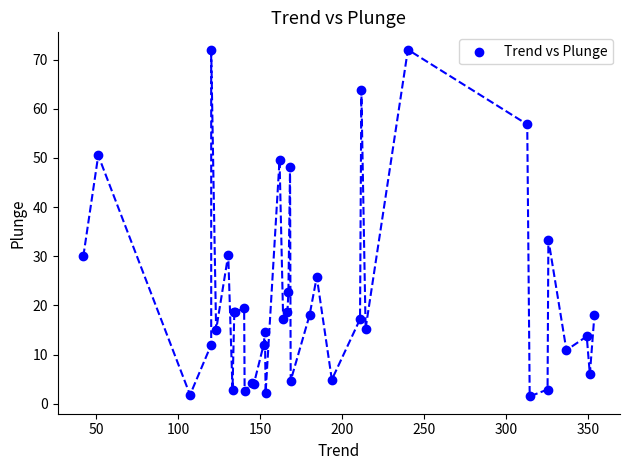

What Y value in the scatter plot is closest to 36?

33.4